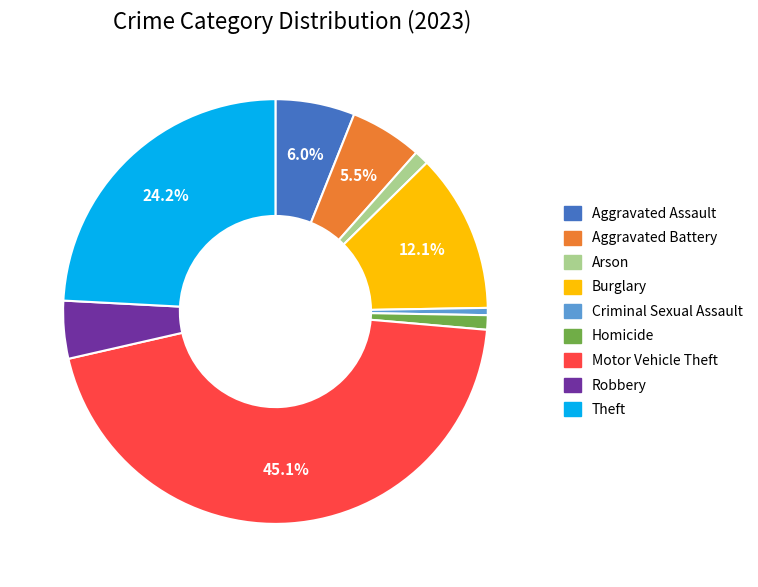

Is there any slice that represents more than half of the pie?

No